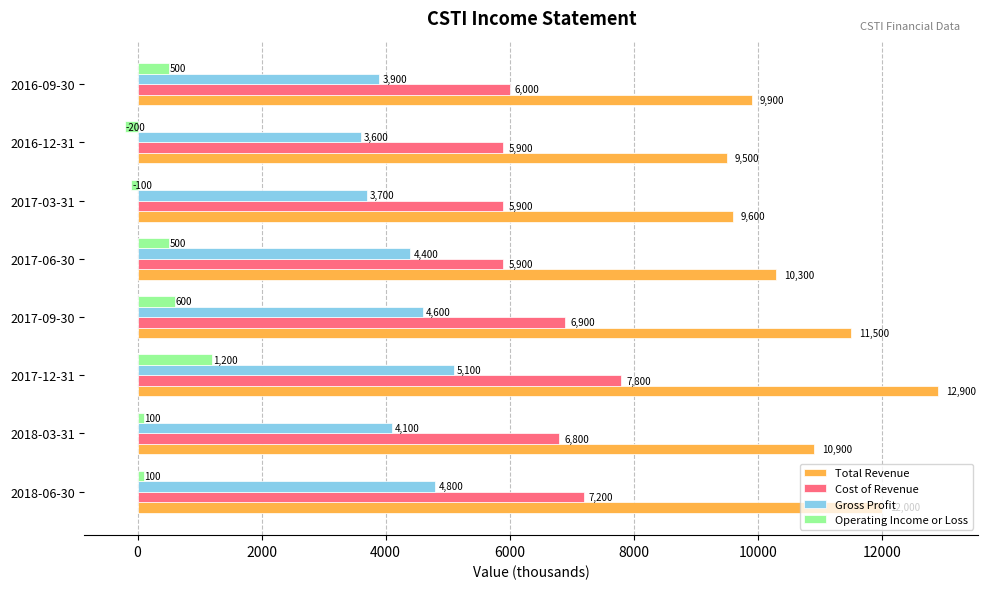

At which label does Operating Income or Loss reach its minimum?

2016-12-31